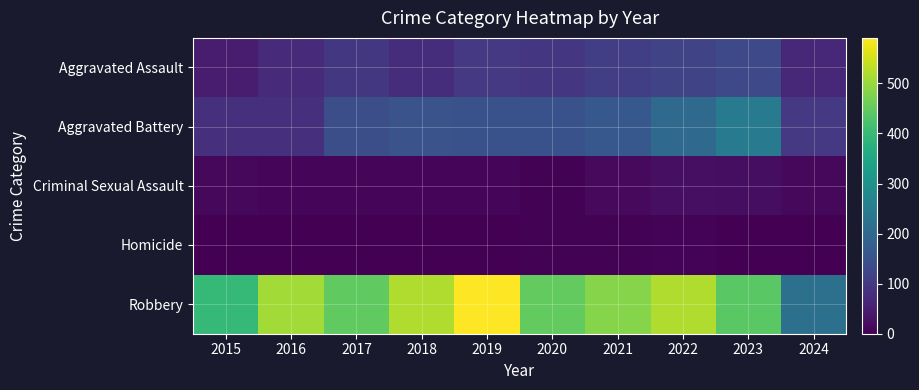

How many categories are shown in the chart?

10